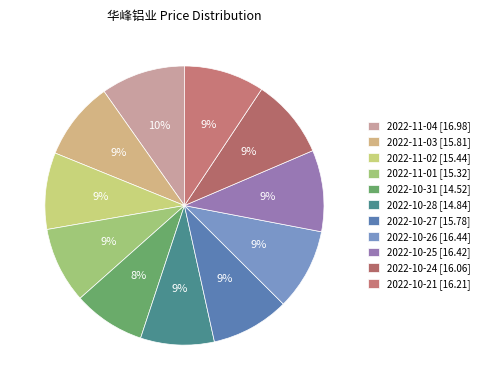

How many segments does this pie chart have?

11